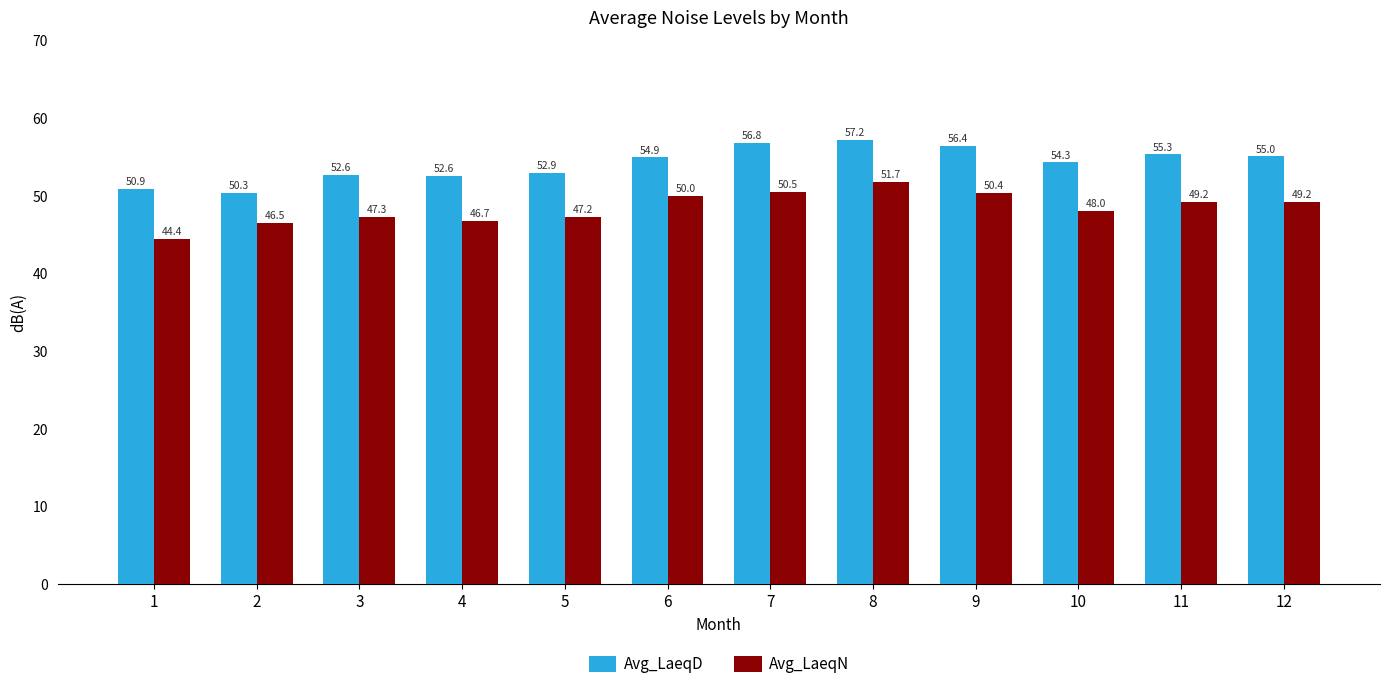

How many bars are there in total?

24